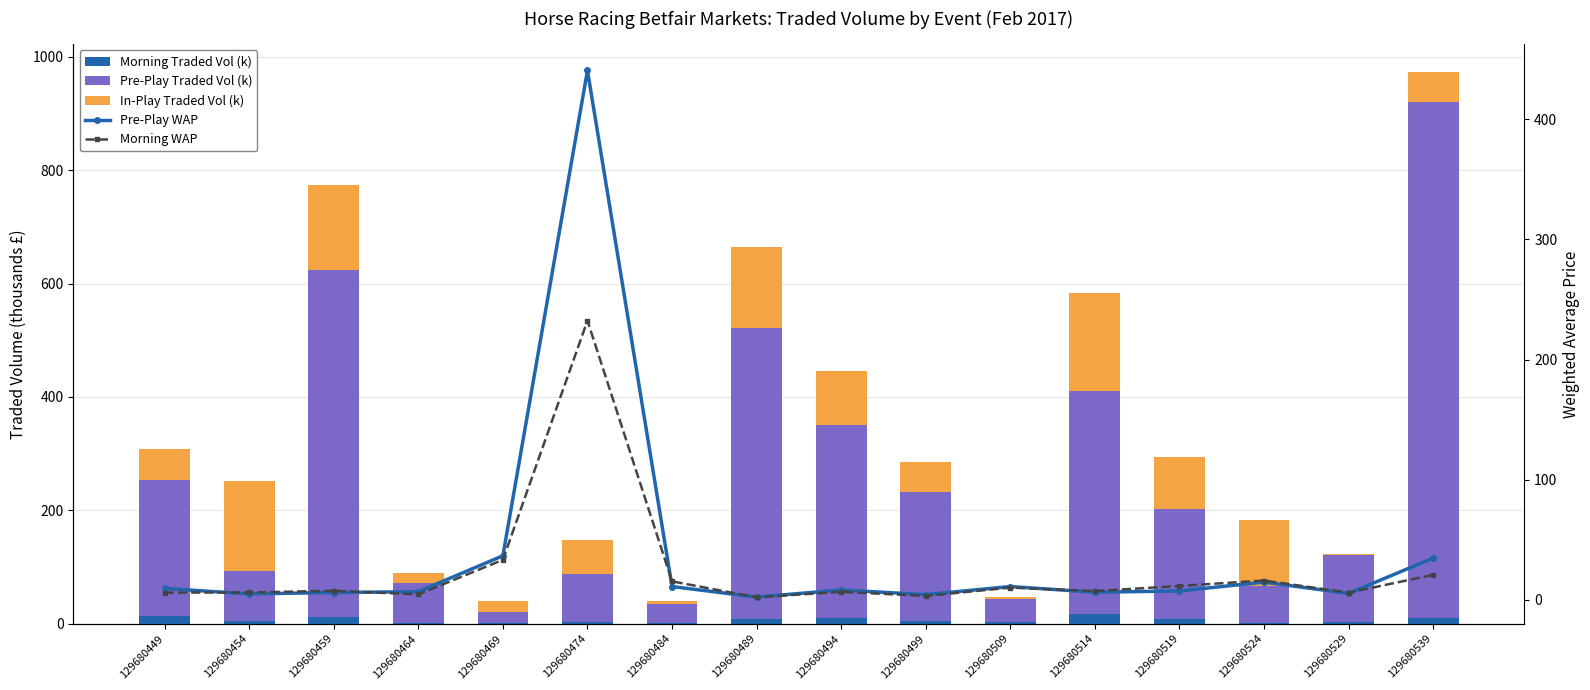

What are all the series names shown in the legend?

Morning Traded Vol (k), Pre-Play Traded Vol (k), In-Play Traded Vol (k), Pre-Play WAP, Morning WAP